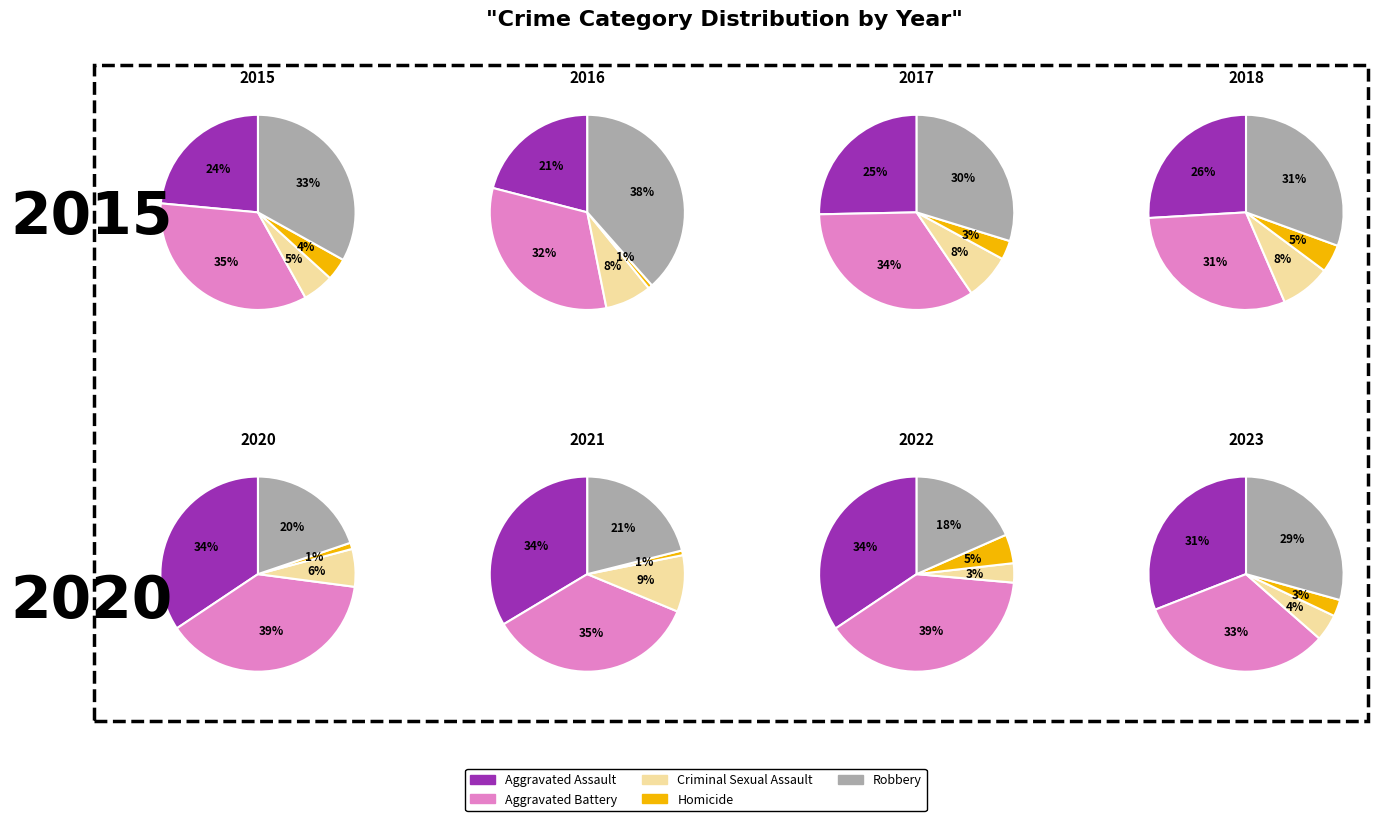

Is there a majority slice in this chart?

No